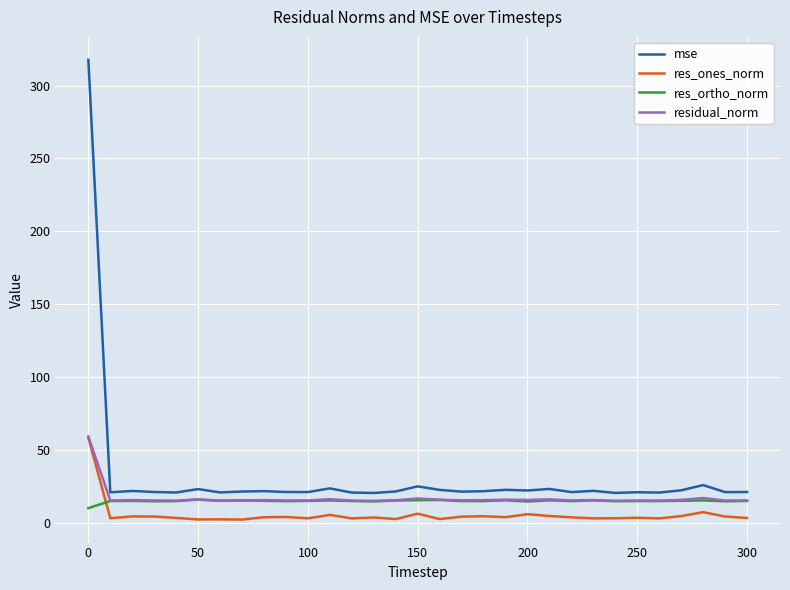

Does the chart display data point markers on the line(s)?

No